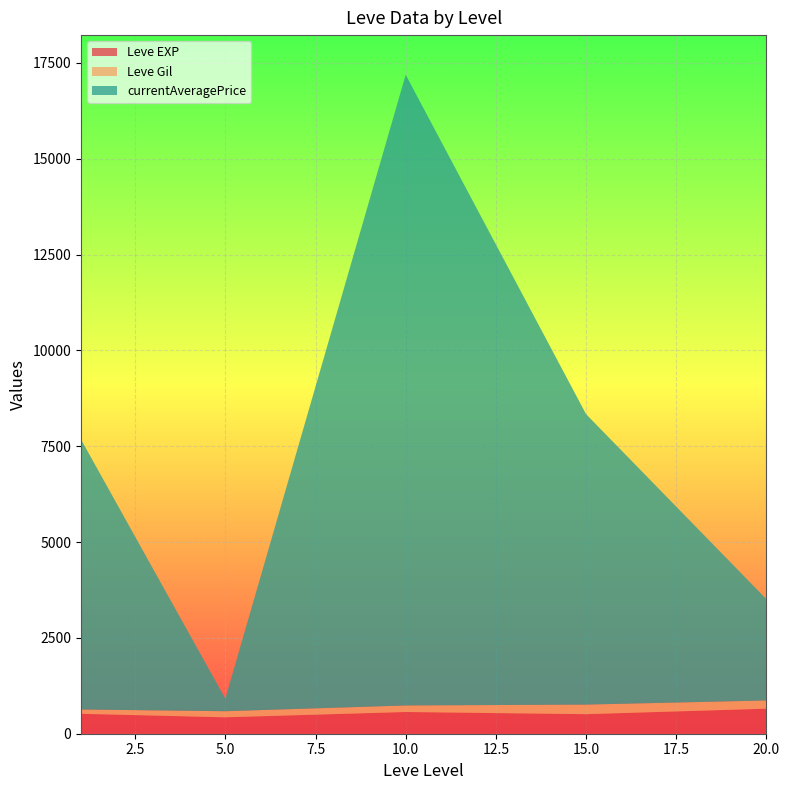

What is the highest value of the Leve EXP series?

653.3